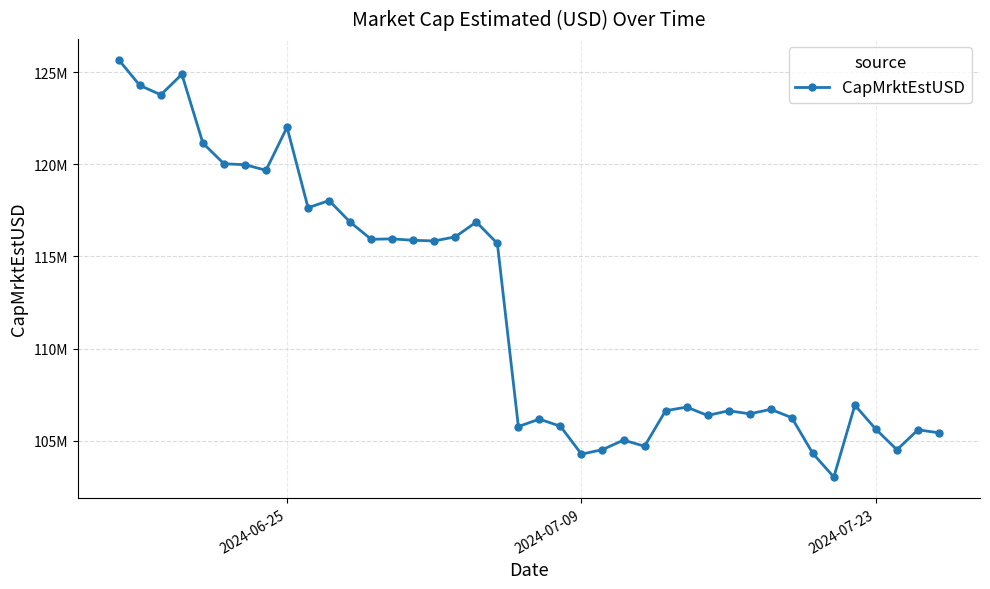

Does the chart have visible grid lines?

Yes